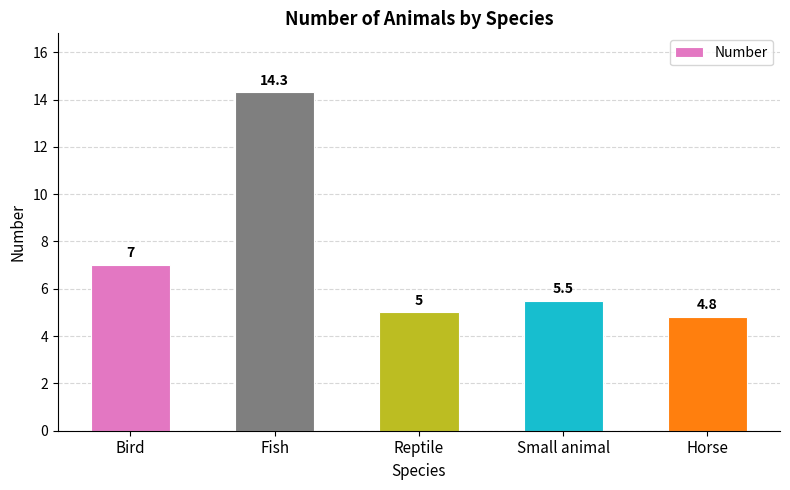

What is the label of the 3rd bar from the right?

Reptile